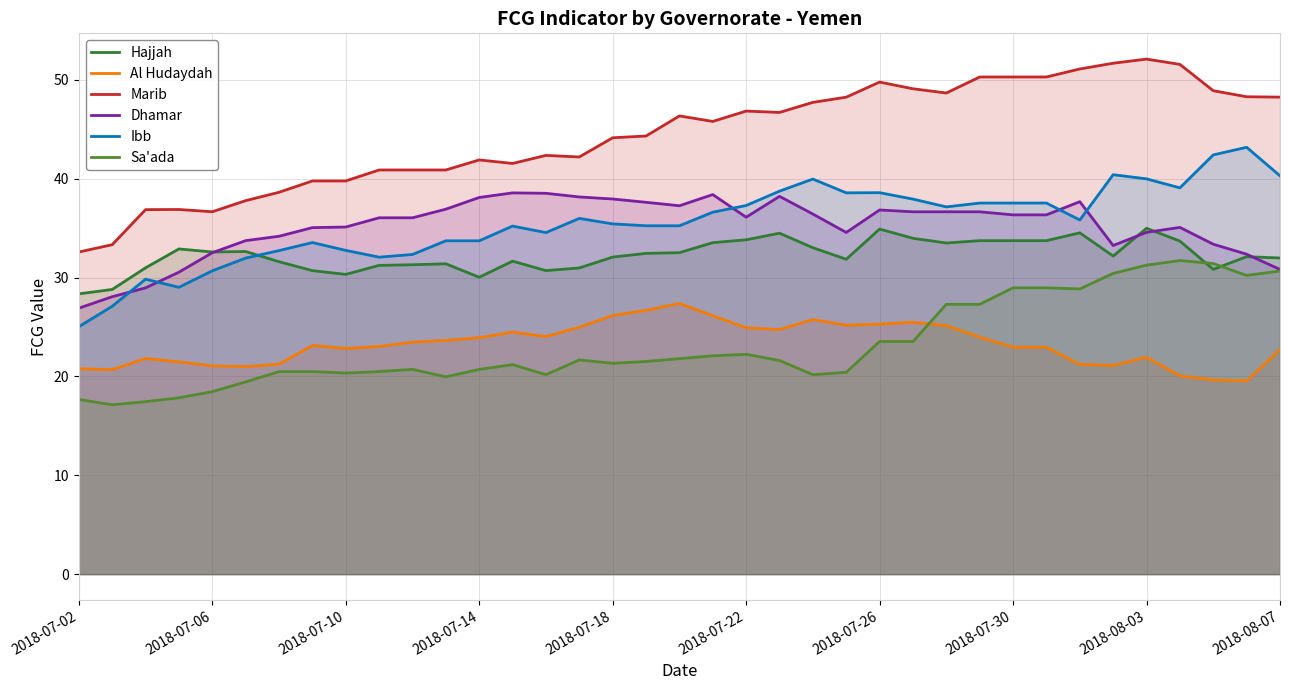

True or false: Dhamar has a value of 7.9 at 2018-07-26.

False